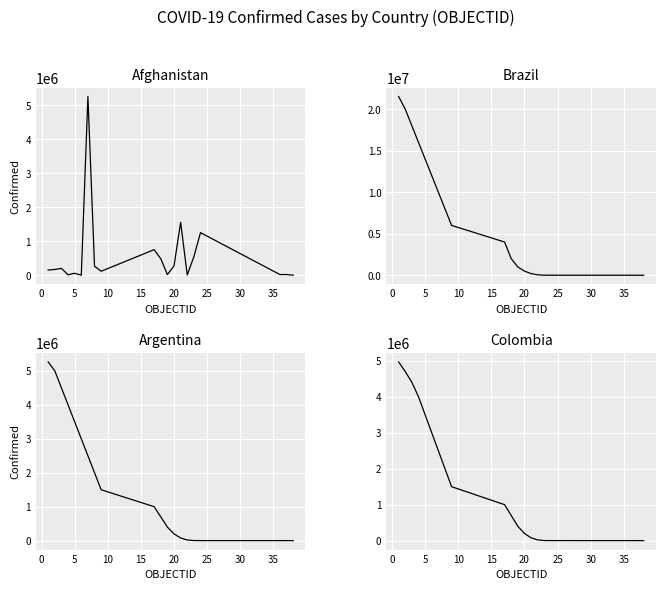

What is the spread (max minus min) of values at 0?

19826810